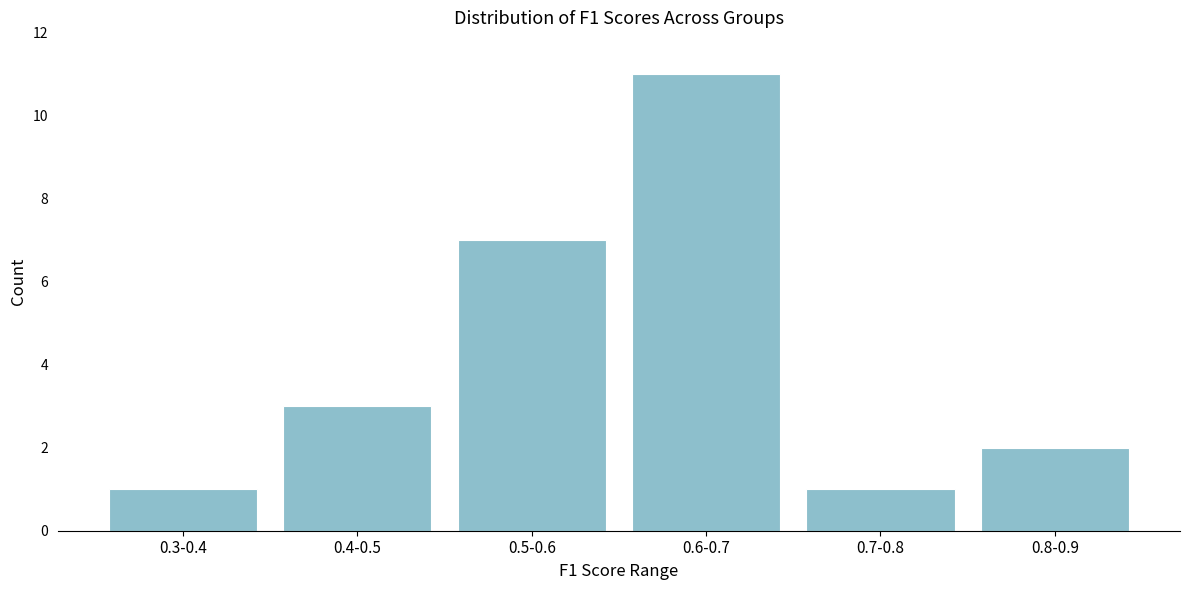

Reading left to right, transcribe all the data shown in this chart.

1	3	7	11	1	2